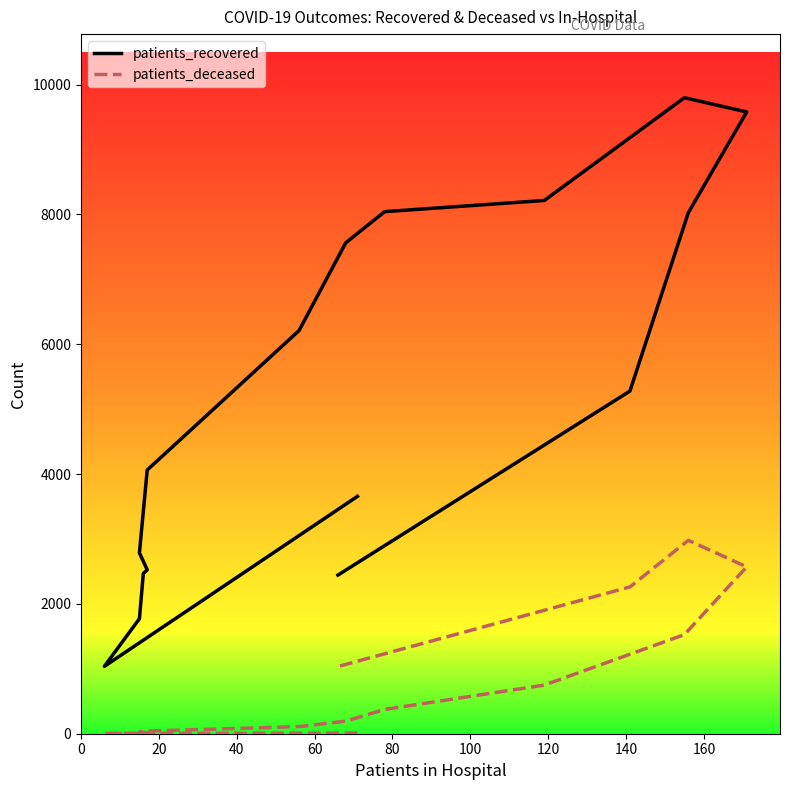

What is the average value of the patients_deceased series?

744